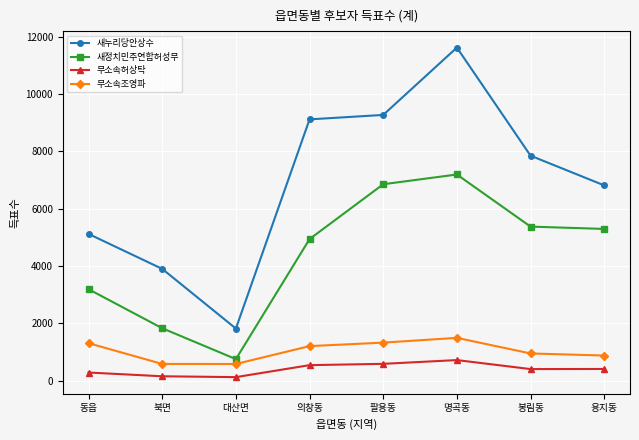

What is the sum of the 무소속조영파 values at 명곡동 and 동읍?

2808